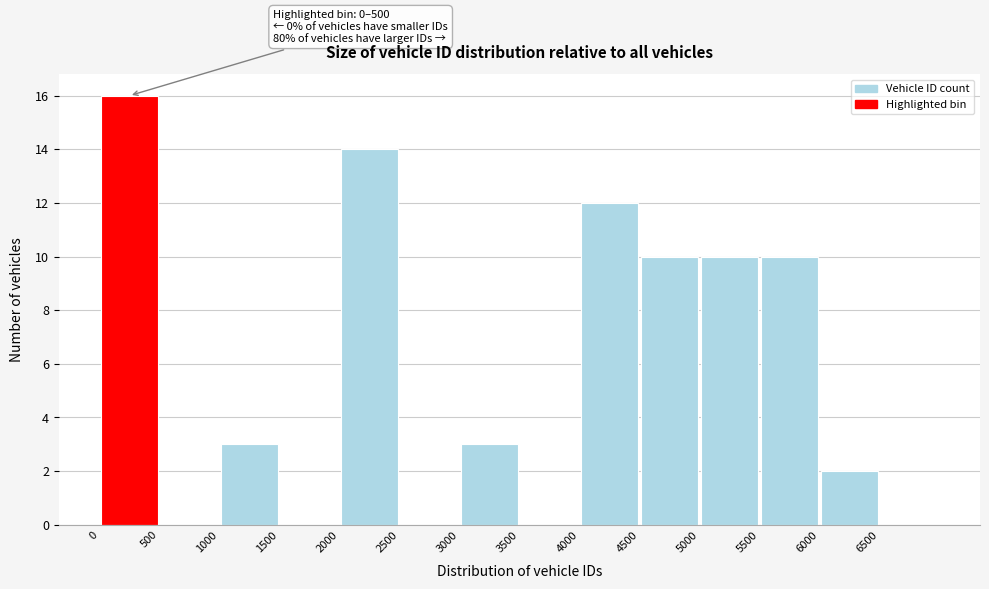

Over which range of the x-axis is the bar tallest?

0 to 500